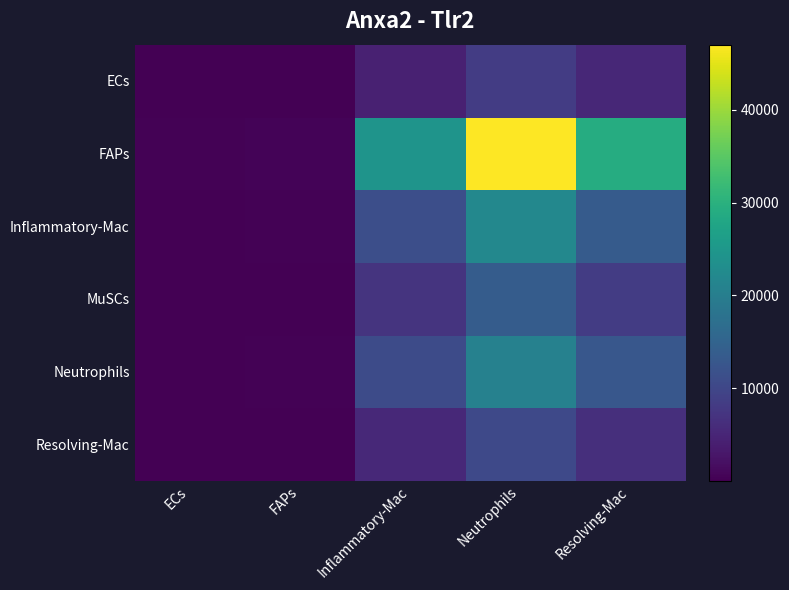

Reading left to right, extract all data points from this chart.

ECs: ECs=55.5	FAPs=101.1	Inflammatory-Mac=4390.5	Neutrophils=8471.5	Resolving-Mac=5240.3
FAPs: ECs=308.0	FAPs=561.3	Inflammatory-Mac=24370.4	Neutrophils=47023.2	Resolving-Mac=29088.0
Inflammatory-Mac: ECs=144.2	FAPs=262.8	Inflammatory-Mac=11408.3	Neutrophils=22012.5	Resolving-Mac=13616.6
MuSCs: ECs=89.5	FAPs=163.0	Inflammatory-Mac=7078.7	Neutrophils=13658.4	Resolving-Mac=8448.9
Neutrophils: ECs=135.8	FAPs=247.5	Inflammatory-Mac=10747.5	Neutrophils=20737.4	Resolving-Mac=12827.9
Resolving-Mac: ECs=68.1	FAPs=124.1	Inflammatory-Mac=5388.0	Neutrophils=10396.2	Resolving-Mac=6431.0